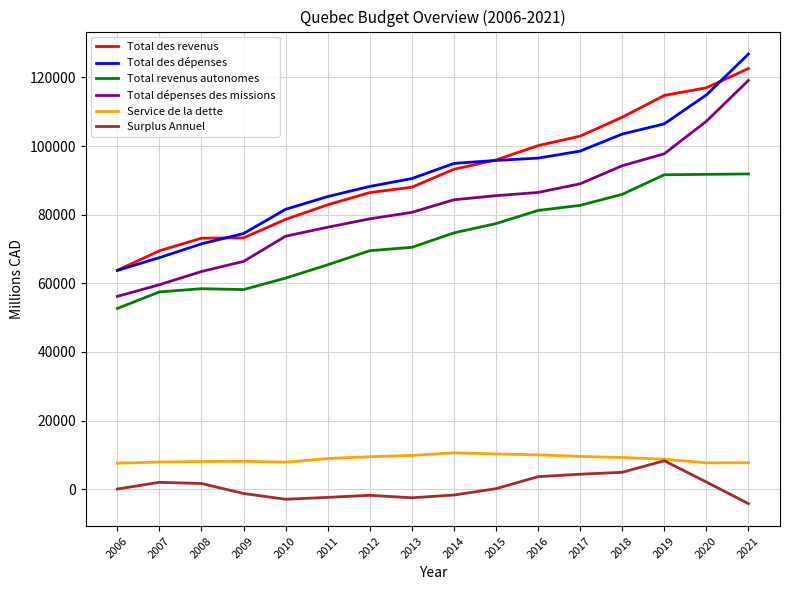

What is the difference between the maximum and minimum values in the Total des revenus series?

58803